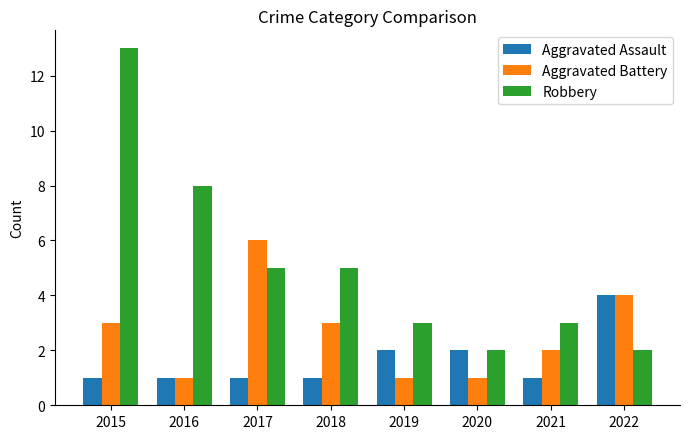

What is the spread (max minus min) of values at 2020?

1